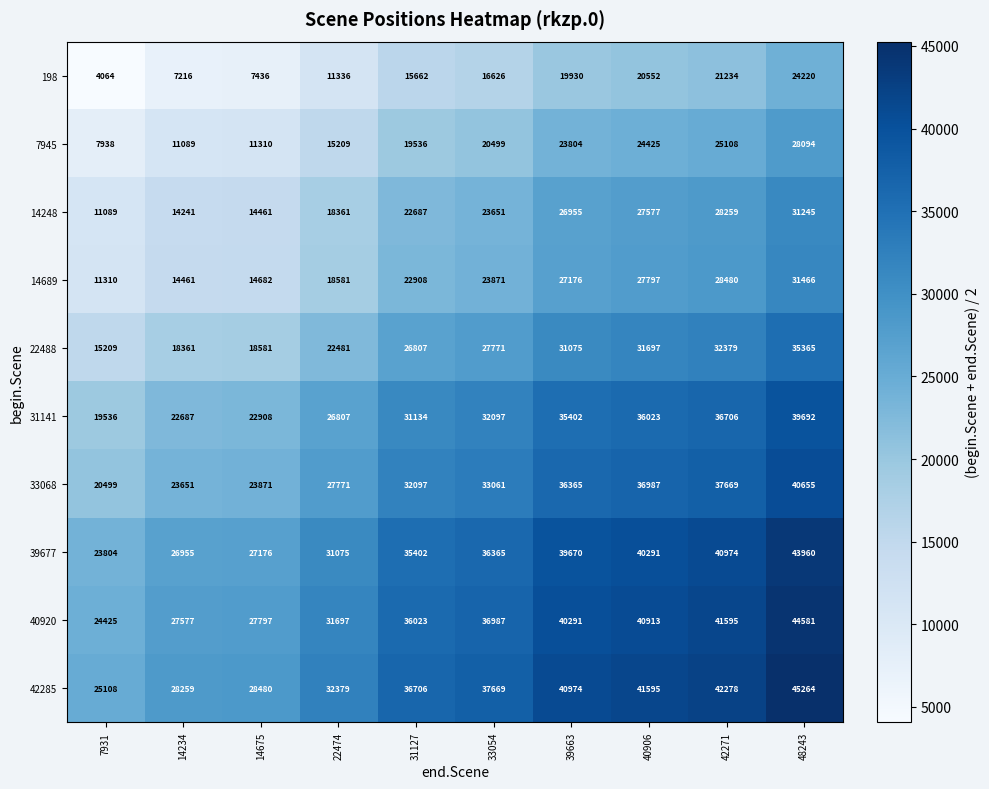

Which series has the largest total across all categories?

42285